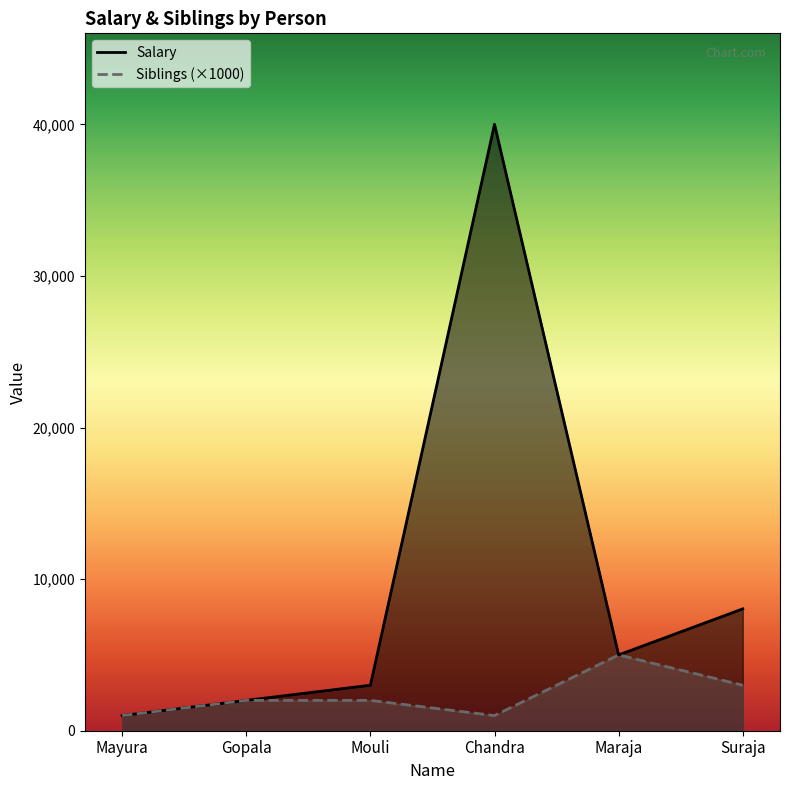

List the series in order of their peak value, highest first.

Salary, Siblings